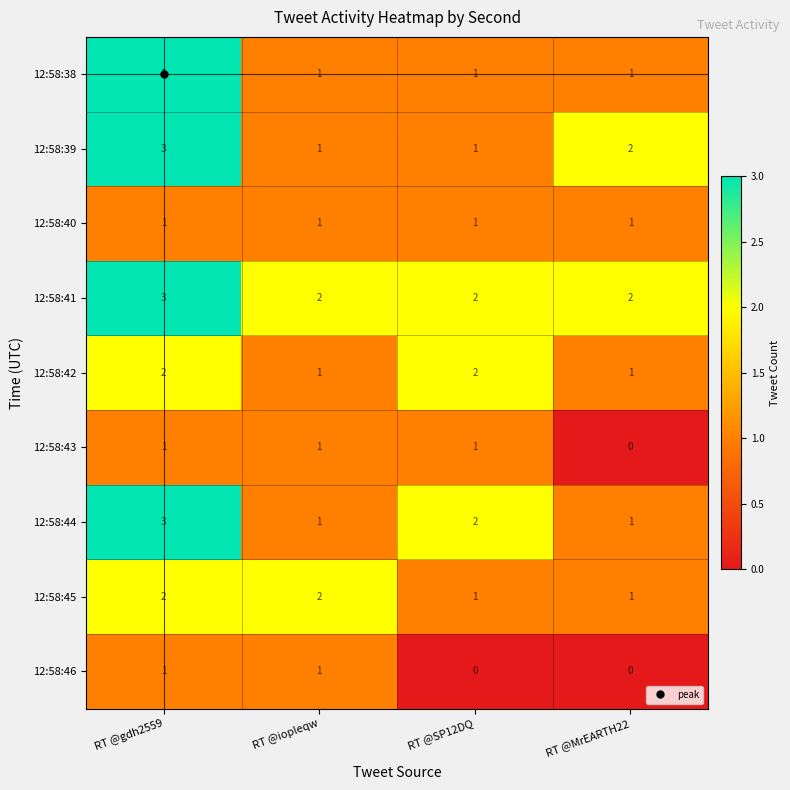

What is the maximum value shown in the chart?

3